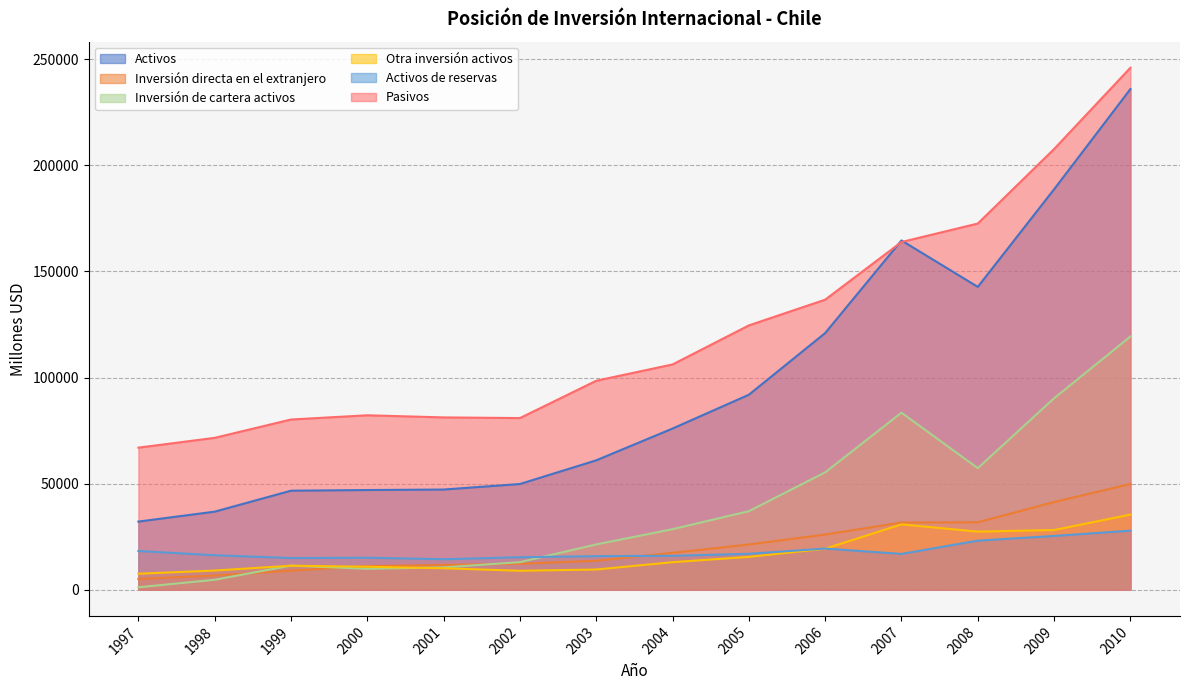

How many data points in Inversión directa en el extranjero are above 17413?

6